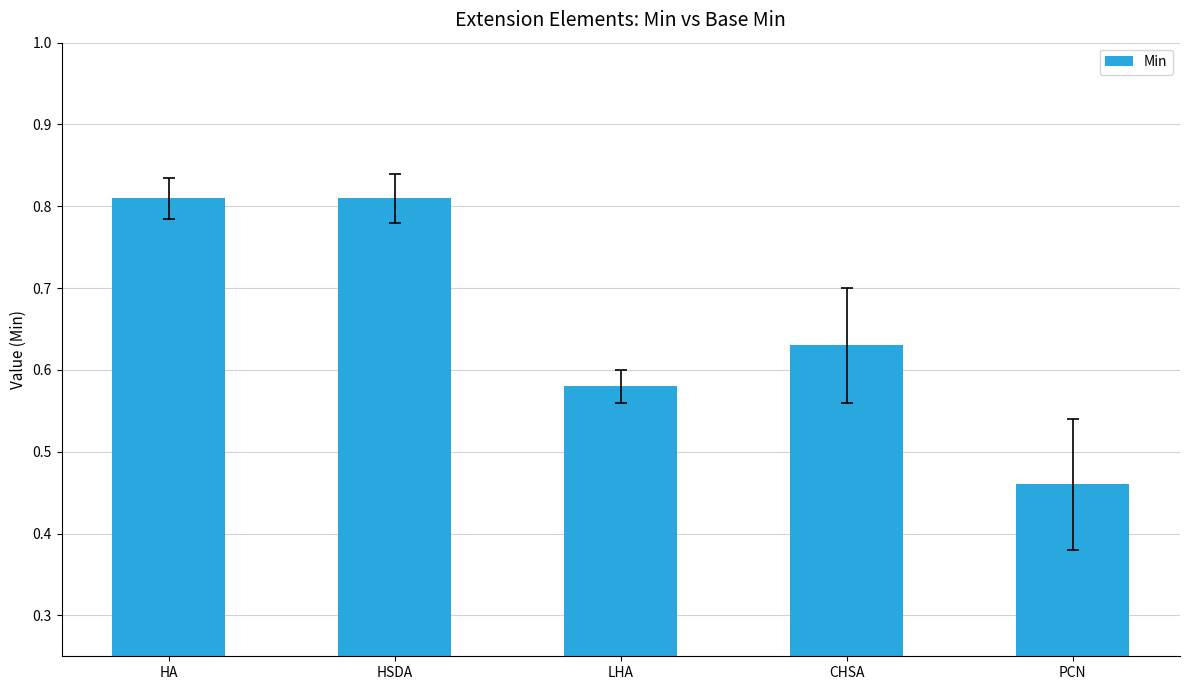

The value at LHA is 0.3. True or false?

False